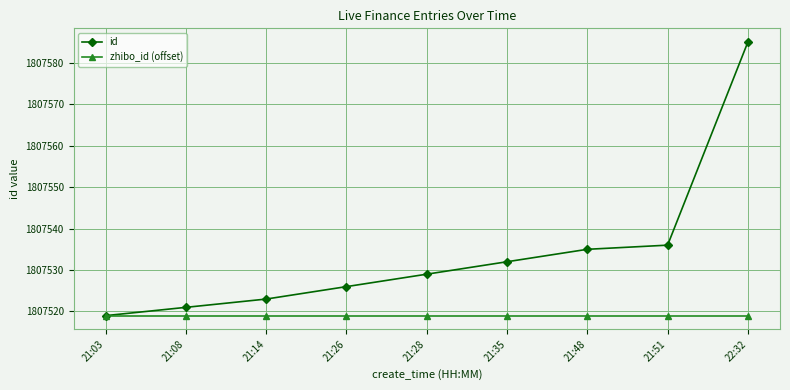

Rank the categories by id value from lowest to highest.

21:03, 21:08, 21:14, 21:26, 21:28, 21:35, 21:48, 21:51, 22:32